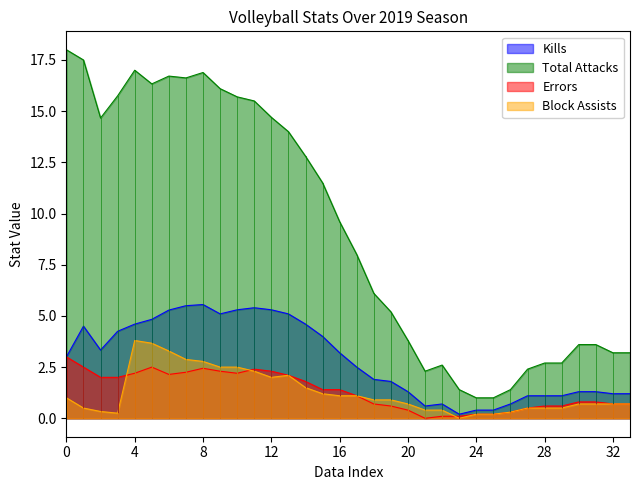

In Errors, how many points are higher than both neighbors (excluding endpoints)?

3